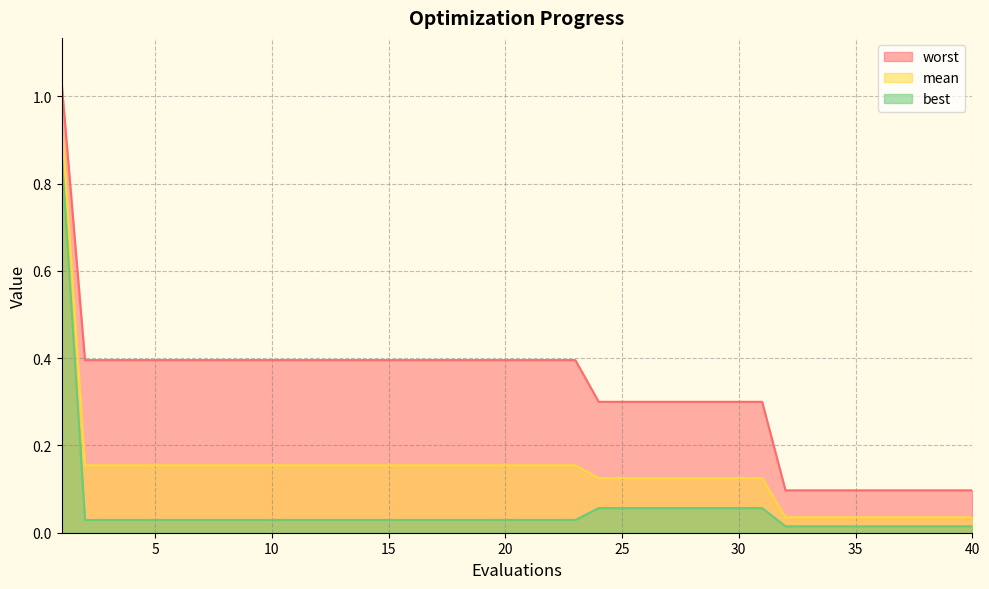

True or false: worst and mean cross at least once.

False